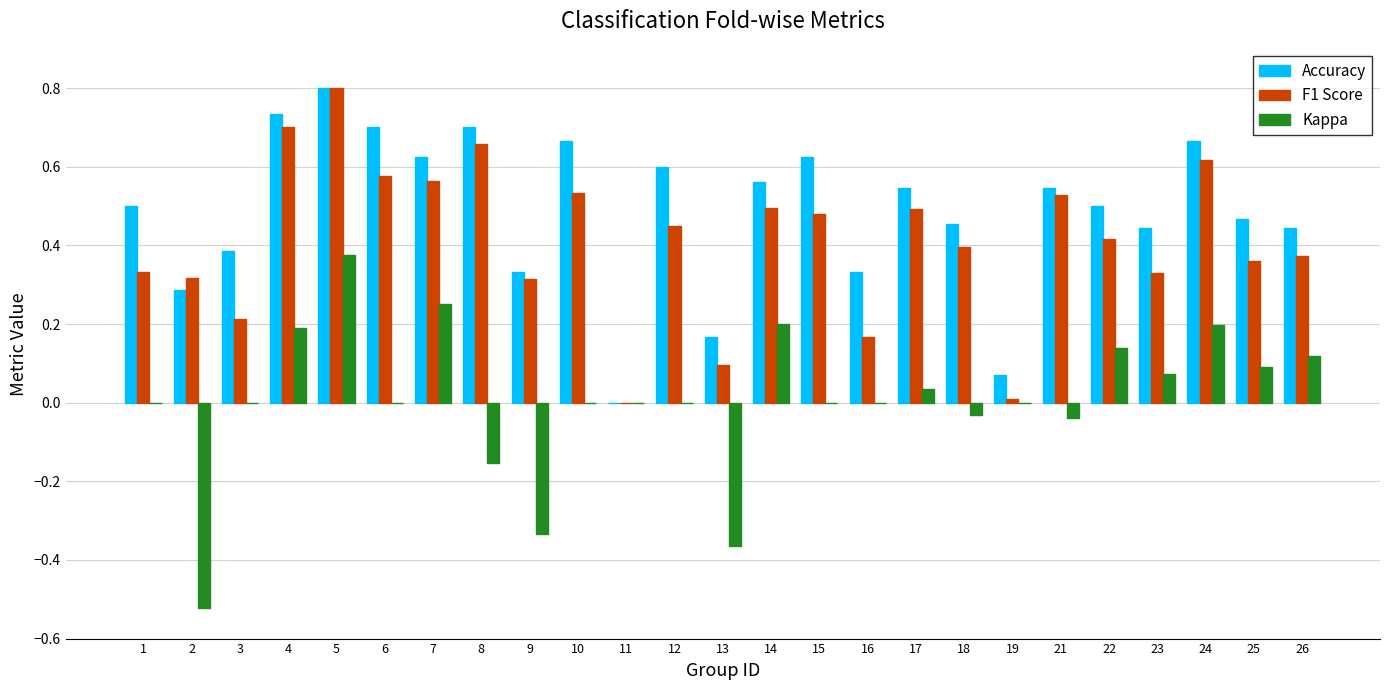

Which series has the largest total across all categories?

Accuracy